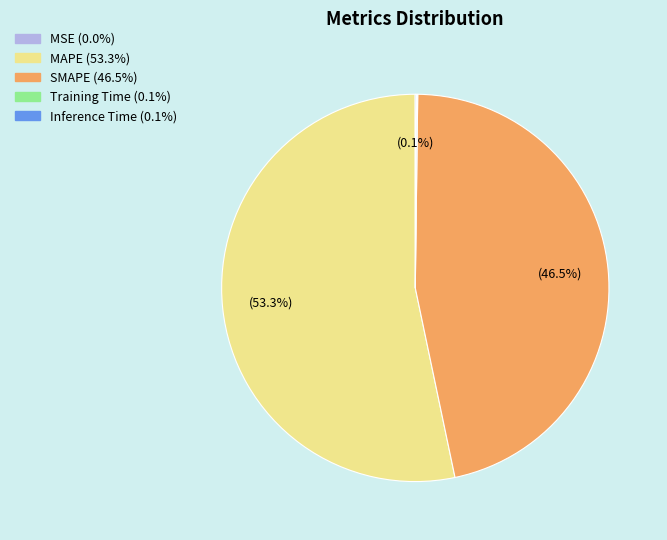

What portion of the pie excludes SMAPE?

53.5%